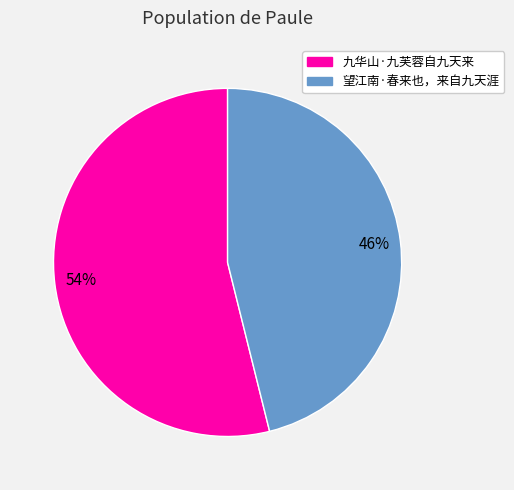

Which has a higher value, 九华山·九芙蓉自九天来 or 望江南·春来也，来自九天涯?

九华山·九芙蓉自九天来